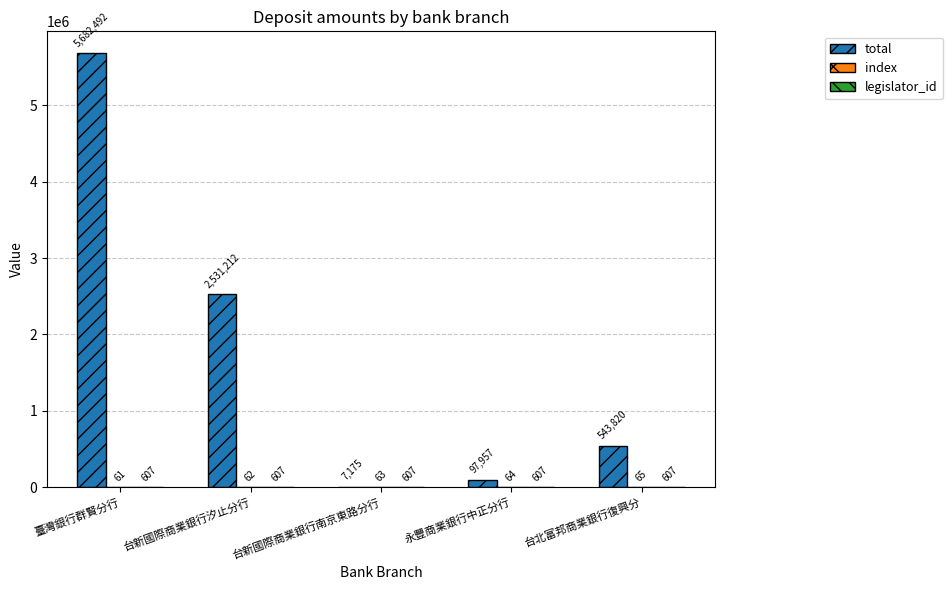

What is the maximum value for total?

5682492